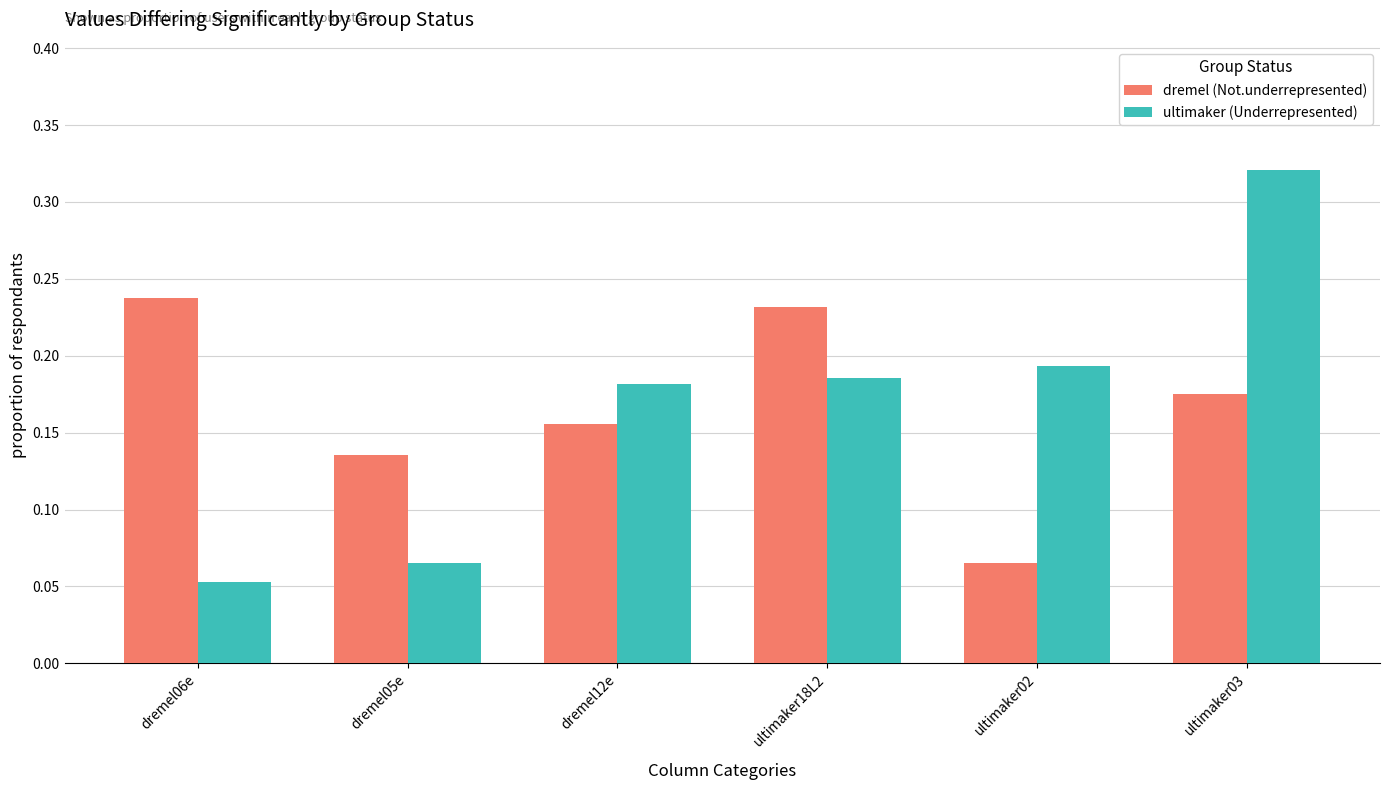

Is the value of ultimaker (Underrepresented) at dremel06e greater than the value of dremel (Not.underrepresented) at ultimaker03?

No